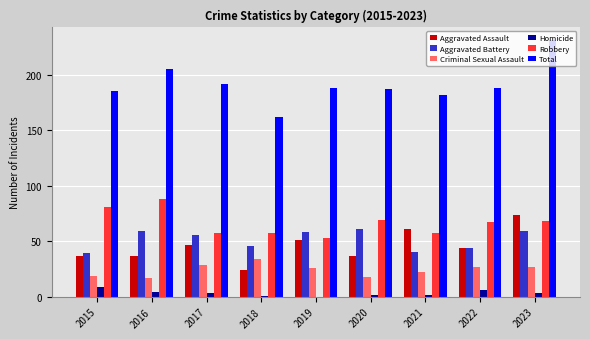

Between 2018 and 2022, which series saw the biggest shift?

Total